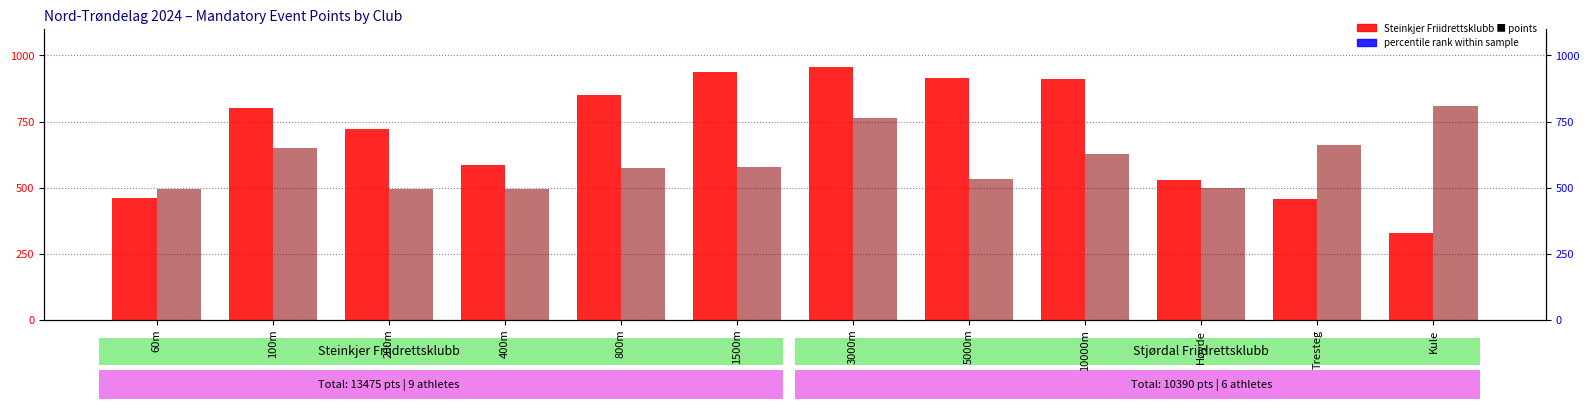

Which series has the largest total across all categories?

Steinkjer Friidrettsklubb